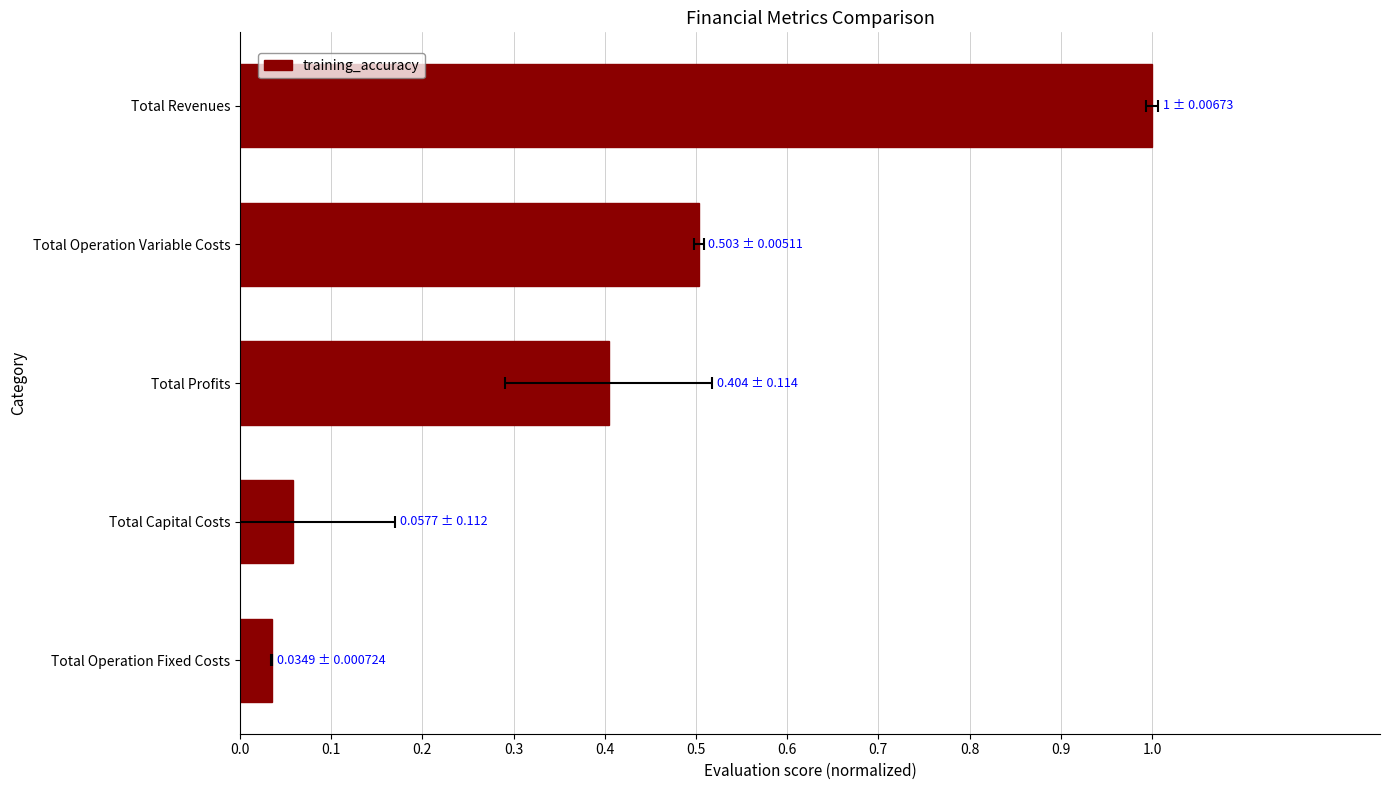

How many bars are there in total?

5